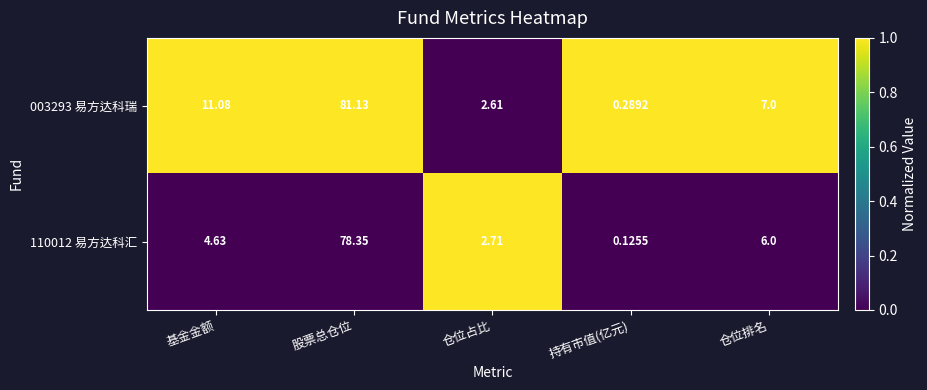

List the series in order of their overall mean, highest first.

003293 易方达科瑞, 110012 易方达科汇